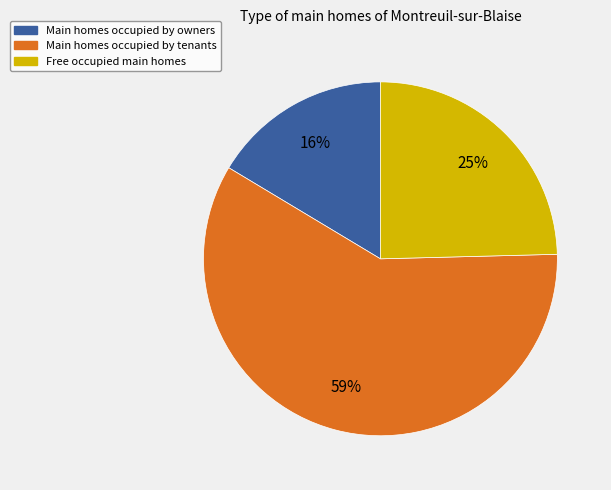

To the nearest percent, what is the average slice percentage?

33%